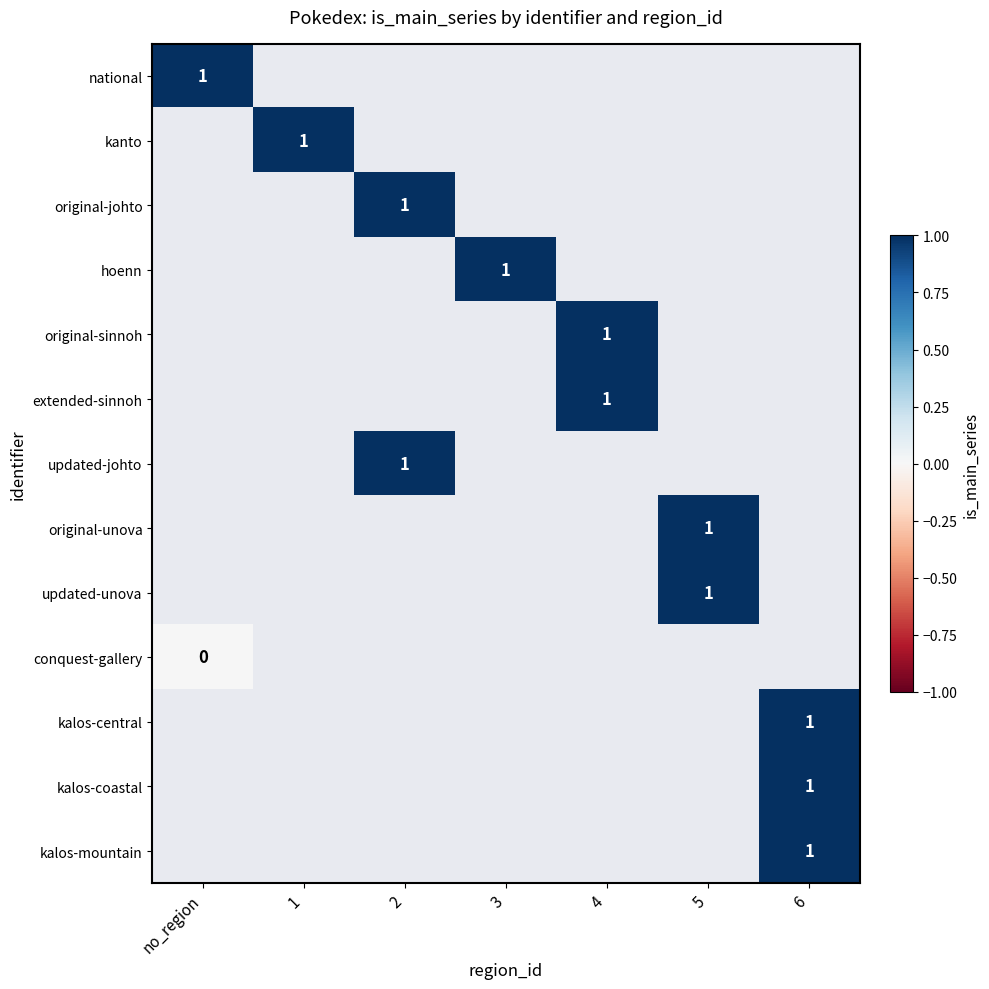

Rank the series by their average value, from highest to lowest.

national, kanto, original-johto, hoenn, original-sinnoh, extended-sinnoh, updated-johto, original-unova, updated-unova, conquest-gallery, kalos-central, kalos-coastal, kalos-mountain